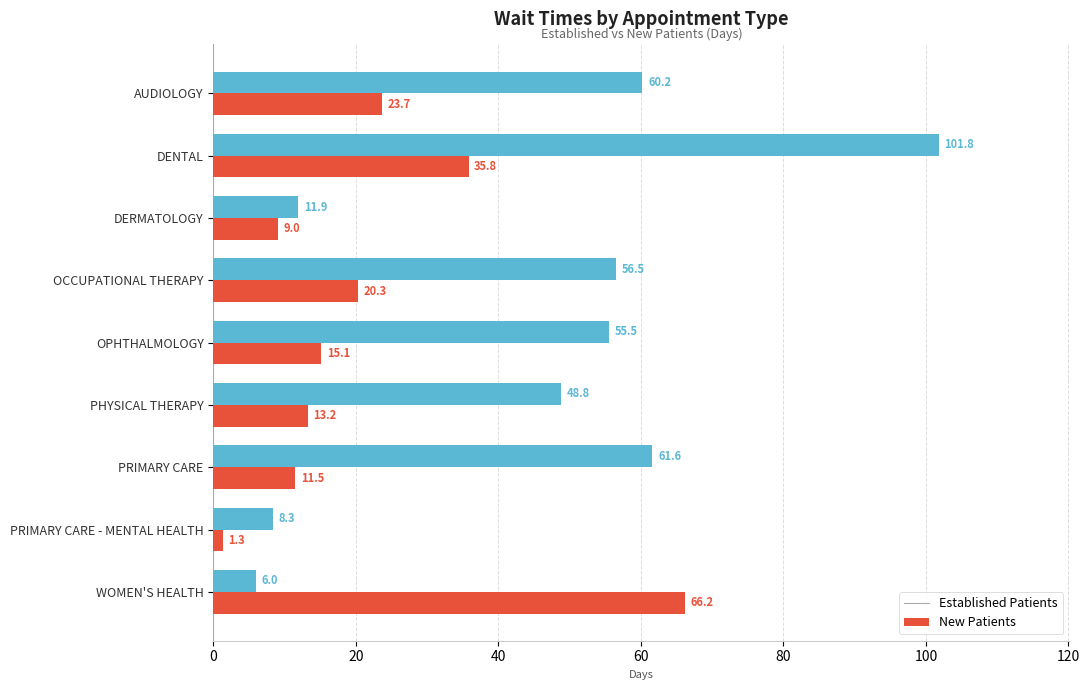

How many data points does each series have?

9